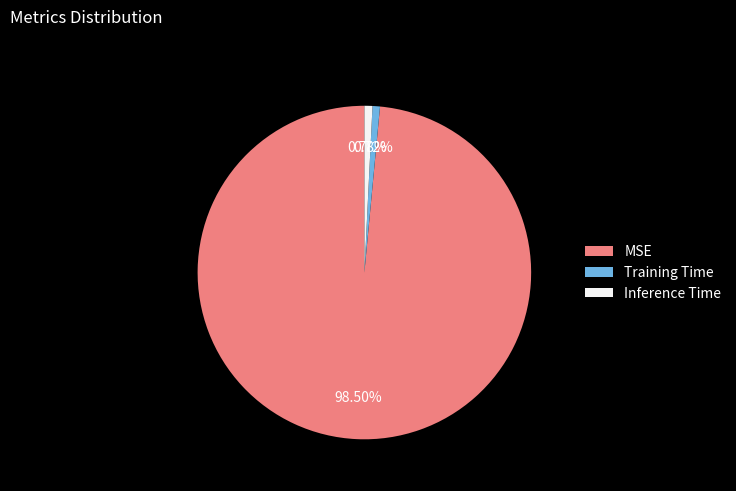

What is the largest slice in the pie chart?

MSE